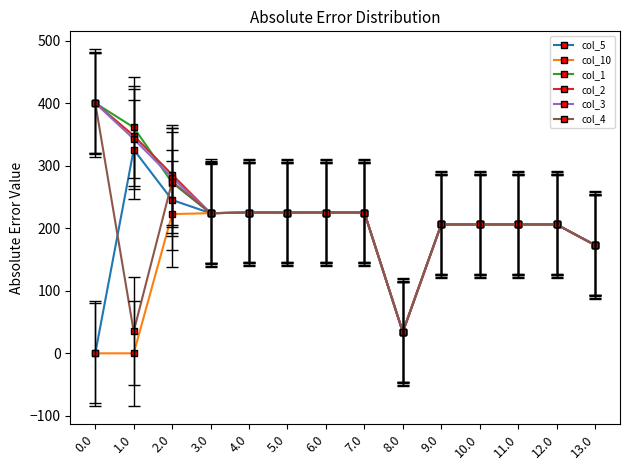

What is the spread (max minus min) of values at 0.0?

400.0